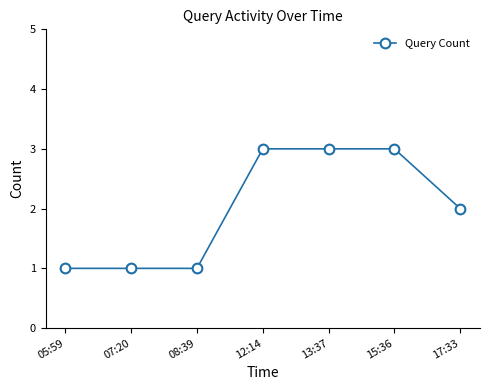

Does the chart display data point markers on the line(s)?

Yes